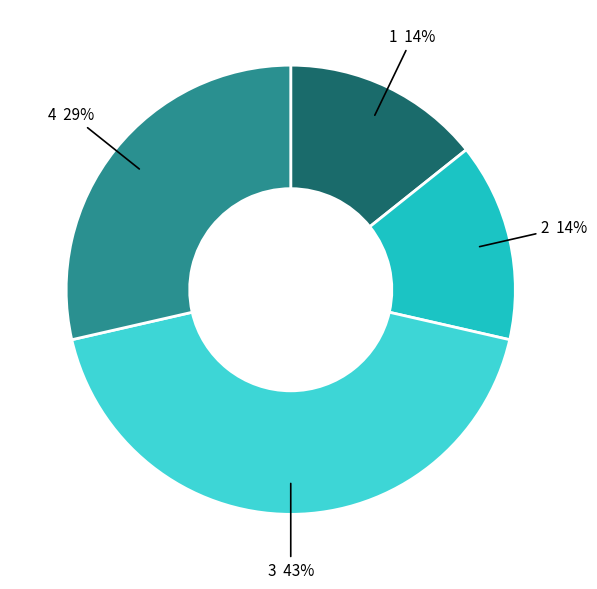

To the nearest percent, what is the combined percentage of 1 and 4?

43%